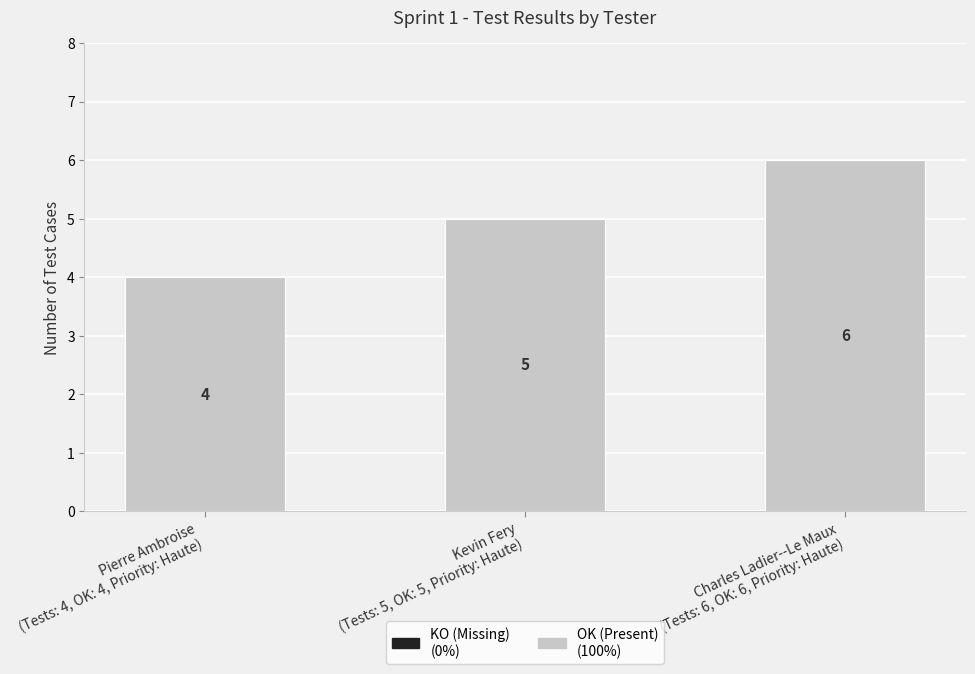

What is the value of the 3rd bar from the left?

6